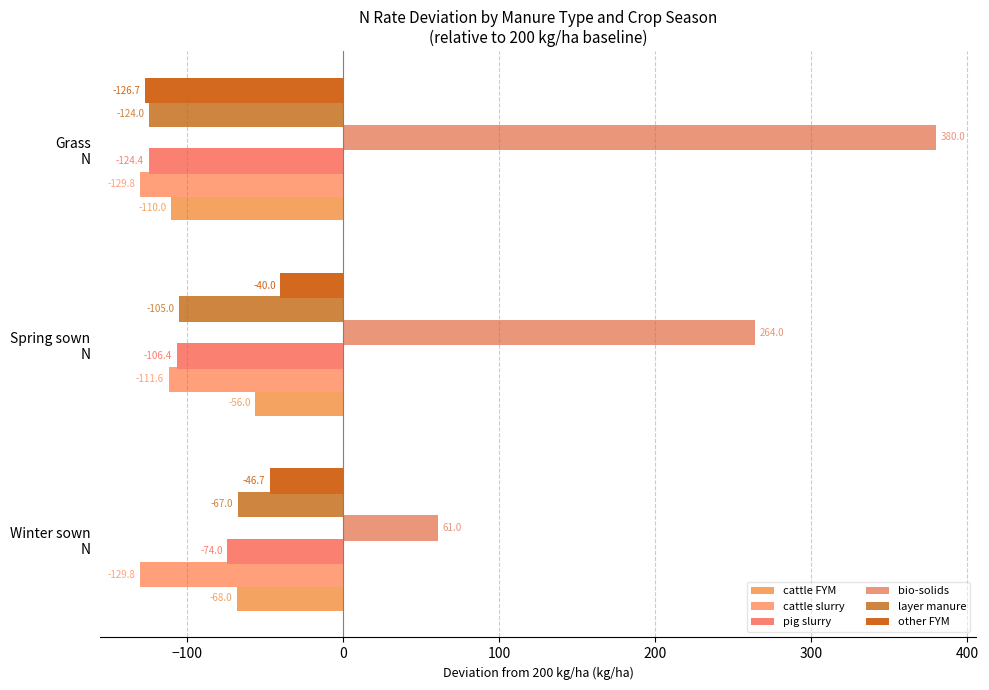

At which category is the sum across all series the highest?

Spring sown
N